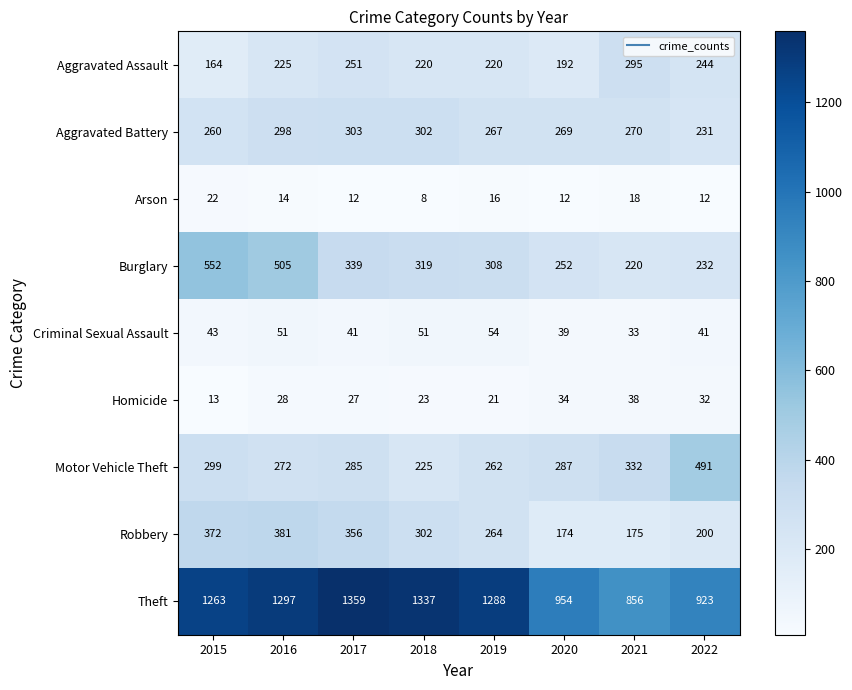

Rank the series at 2022 from highest to lowest value.

Theft, Motor Vehicle Theft, Aggravated Assault, Burglary, Aggravated Battery, Robbery, Criminal Sexual Assault, Homicide, Arson